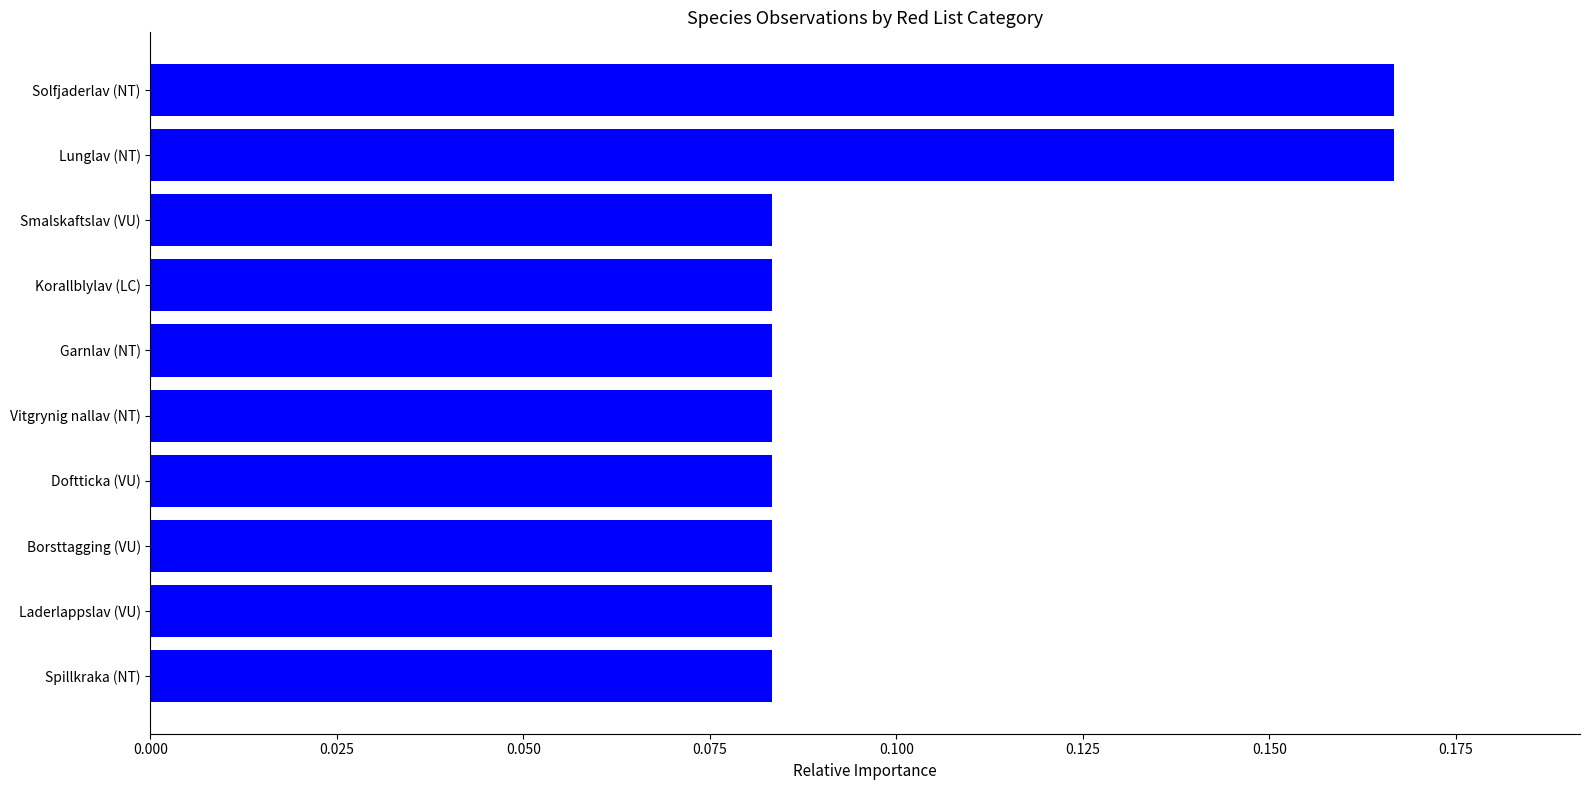

Is it true that the value at Lunglav (NT) is 0.3?

False